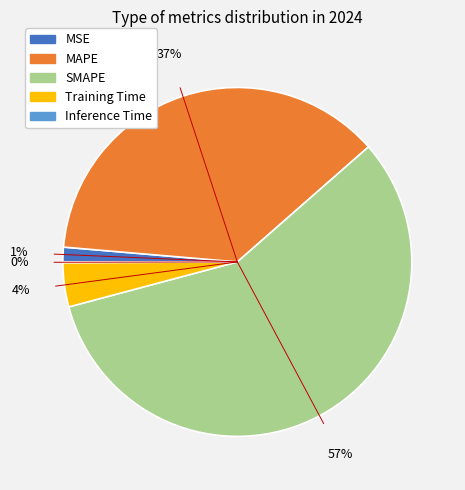

Is there any slice that represents more than half of the pie?

Yes